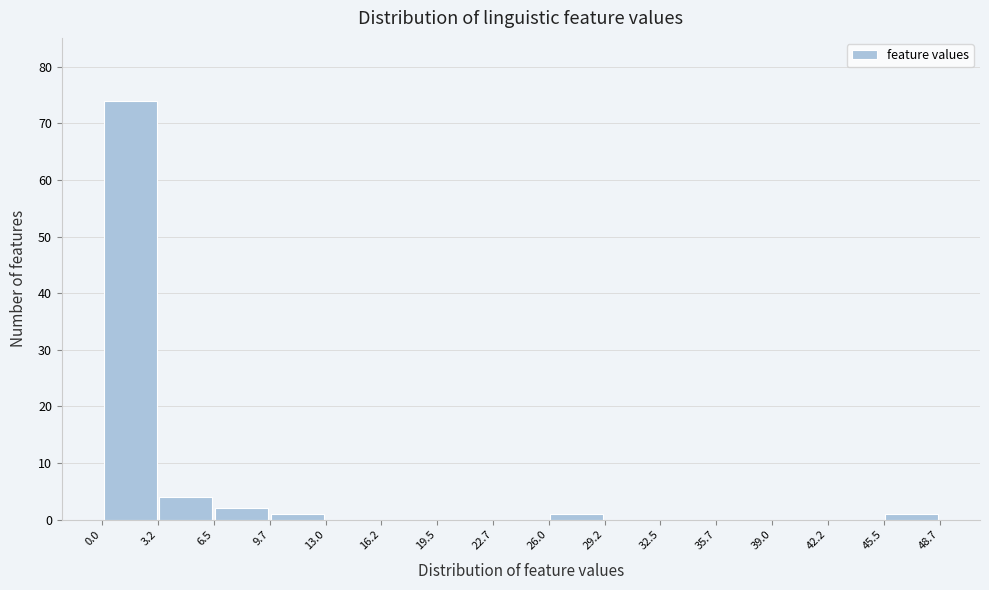

Reading left to right, transcribe this chart: for each bar, give the range it covers on the x-axis and its height. The values are not printed on the chart, so give them approximately, as read against the axis.

0.0 to 3.2: 74
3.2 to 6.5: 4
6.5 to 9.7: 2
9.7 to 13.0: 1
13.0 to 16.2: 0
16.2 to 19.5: 0
19.5 to 22.7: 0
22.7 to 26.0: 0
26.0 to 29.2: 1
29.2 to 32.5: 0
32.5 to 35.7: 0
35.7 to 39.0: 0
39.0 to 42.2: 0
42.2 to 45.5: 0
45.5 to 48.7: 1